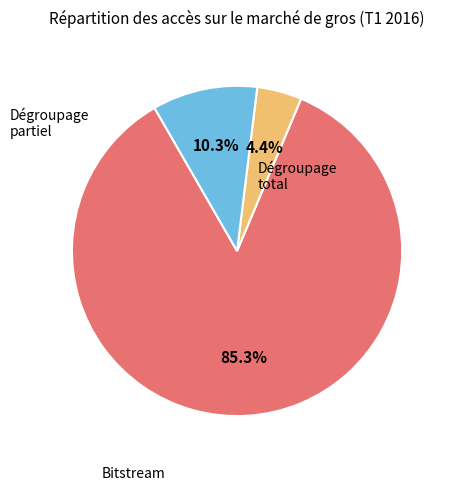

Count the number of slices in the pie.

3